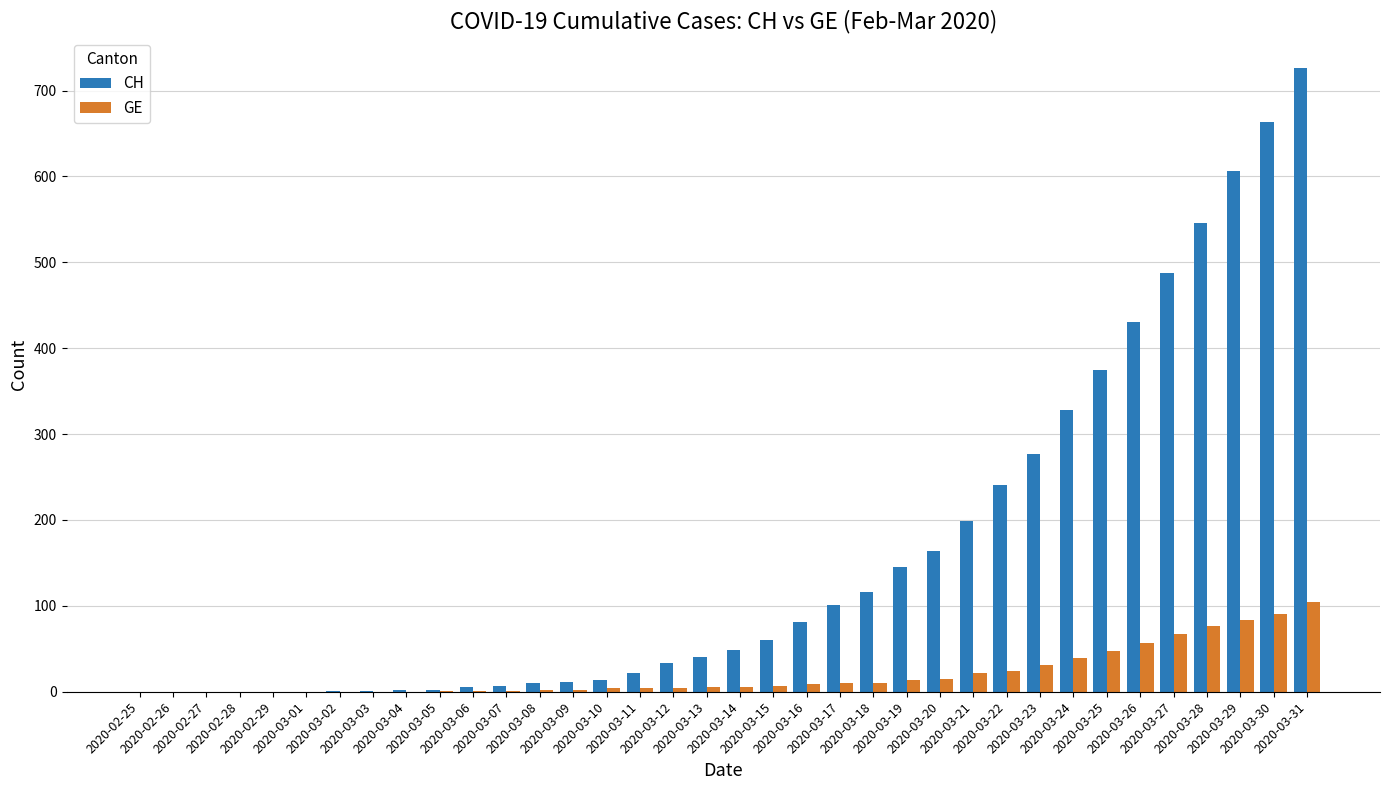

What is the highest value of the GE series?

104